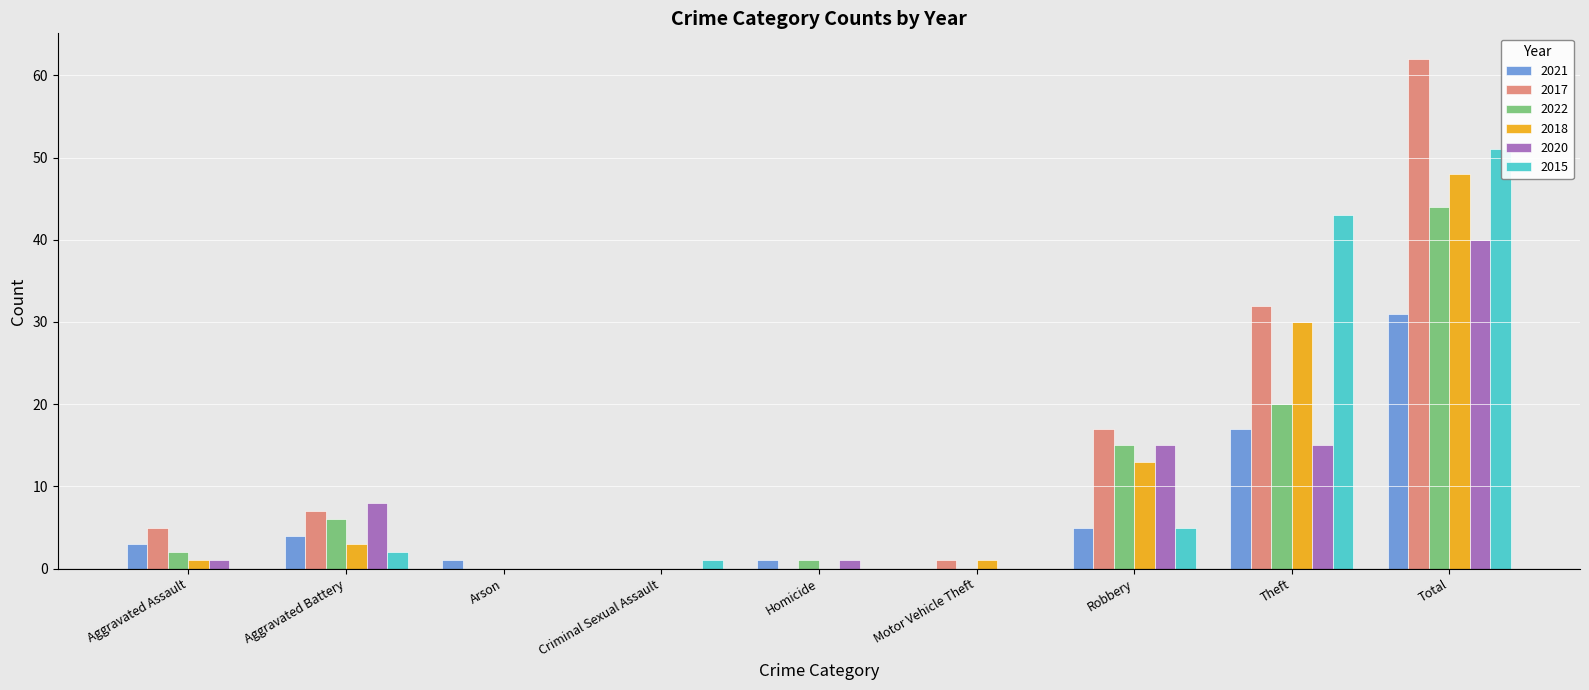

Reading left to right, extract all data points from this chart.

2021: Aggravated Assault=3	Aggravated Battery=4	Arson=1	Criminal Sexual Assault=0	Homicide=1	Motor Vehicle Theft=0	Robbery=5	Theft=17	Total=31
2017: Aggravated Assault=5	Aggravated Battery=7	Arson=0	Criminal Sexual Assault=0	Homicide=0	Motor Vehicle Theft=1	Robbery=17	Theft=32	Total=62
2022: Aggravated Assault=2	Aggravated Battery=6	Arson=0	Criminal Sexual Assault=0	Homicide=1	Motor Vehicle Theft=0	Robbery=15	Theft=20	Total=44
2018: Aggravated Assault=1	Aggravated Battery=3	Arson=0	Criminal Sexual Assault=0	Homicide=0	Motor Vehicle Theft=1	Robbery=13	Theft=30	Total=48
2020: Aggravated Assault=1	Aggravated Battery=8	Arson=0	Criminal Sexual Assault=0	Homicide=1	Motor Vehicle Theft=0	Robbery=15	Theft=15	Total=40
2015: Aggravated Assault=0	Aggravated Battery=2	Arson=0	Criminal Sexual Assault=1	Homicide=0	Motor Vehicle Theft=0	Robbery=5	Theft=43	Total=51